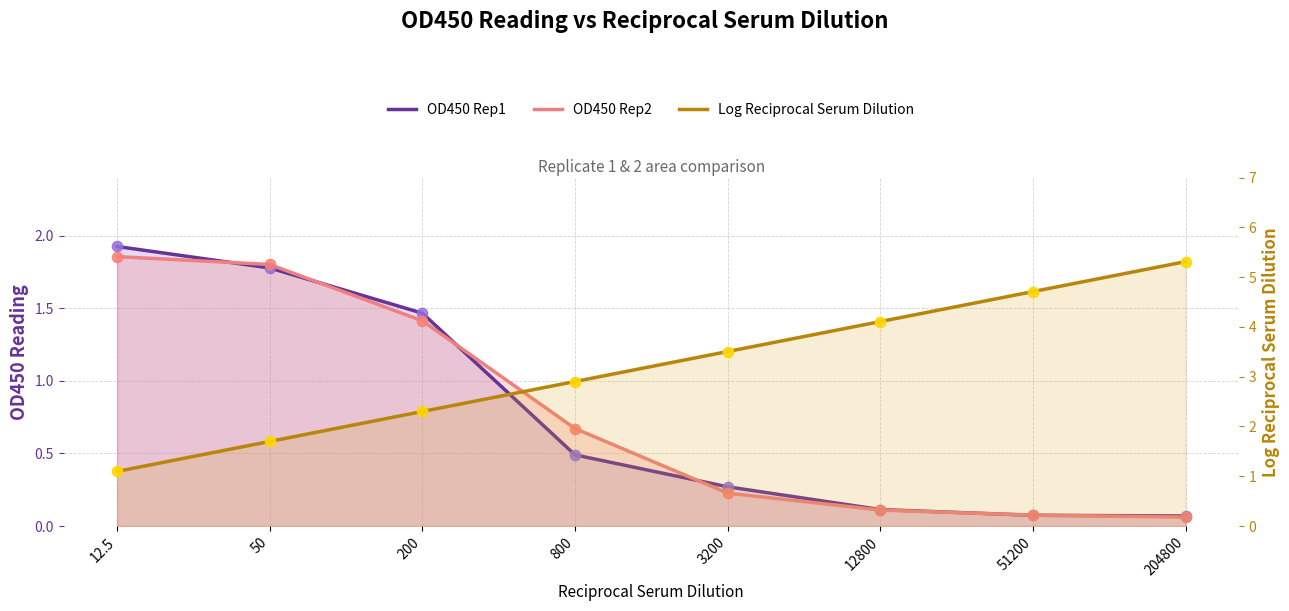

What are all the series names shown in the legend?

OD450 Rep1, OD450 Rep2, Log Reciprocal Serum Dilution